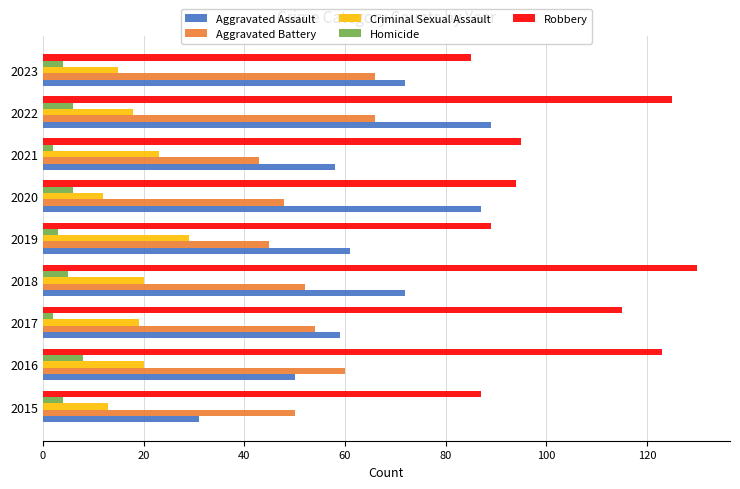

Which category has the highest value in the Criminal Sexual Assault series?

2019